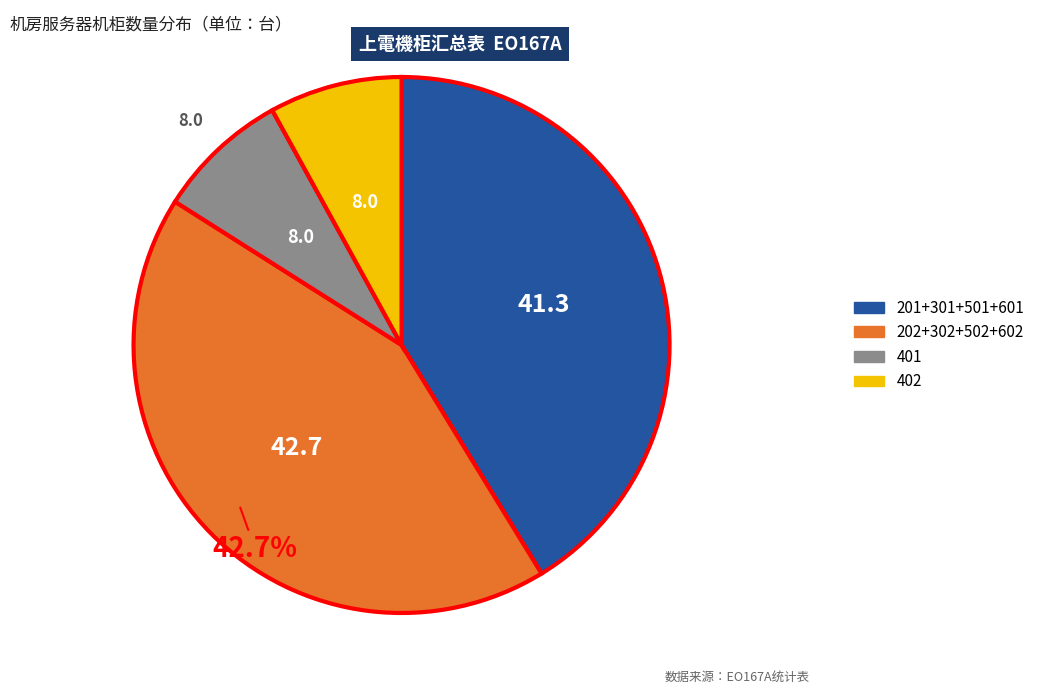

Is there any slice that represents more than half of the pie?

No